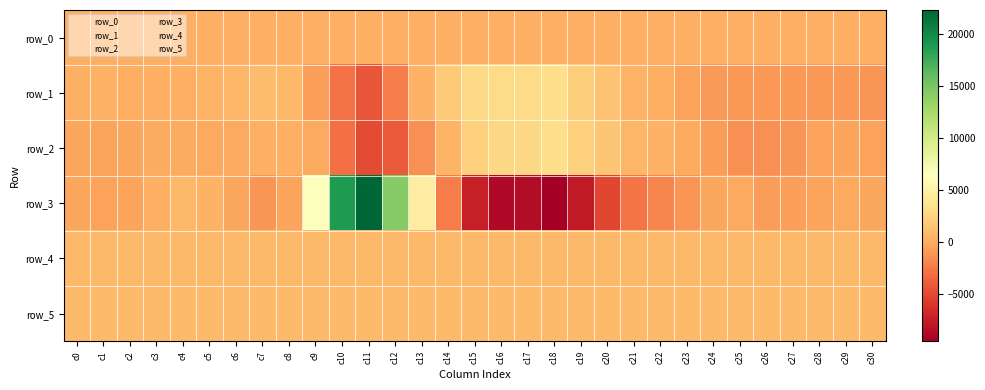

Reading left to right, list all the values displayed in this chart.

row_0: c0=172.6	c1=172.7	c2=172.7	c3=172.8	c4=172.8	c5=172.9	c6=172.9	c7=173.0	c8=173.0	c9=173.1	c10=173.1	c11=173.2	c12=173.2	c13=173.3	c14=173.3	c15=173.4	c16=173.4	c17=173.5	c18=173.5	c19=173.6	c20=173.6	c21=173.7	c22=173.7	c23=173.8	c24=173.8	c25=173.9	c26=173.9	c27=174.0	c28=174.0	c29=174.1	c30=174.1
row_1: c0=275.0	c1=345.0	c2=144.0	c3=200.0	c4=287.0	c5=423.0	c6=553.0	c7=924.0	c8=771.0	c9=-667.0	c10=-2892.0	c11=-4374.0	c12=-2314.0	c13=365.0	c14=1809.0	c15=2787.0	c16=2993.0	c17=3011.0	c18=3205.0	c19=2075.0	c20=1347.0	c21=518.0	c22=44.0	c23=-536.0	c24=-903.0	c25=-1048.0	c26=-991.0	c27=-1057.0	c28=-963.0	c29=-1031.0	c30=-1098.0
row_2: c0=-276.0	c1=-399.0	c2=-286.0	c3=33.0	c4=-76.0	c5=-124.0	c6=-181.0	c7=259.0	c8=199.0	c9=-83.0	c10=-3067.0	c11=-4908.0	c12=-4116.0	c13=-1365.0	c14=456.0	c15=2219.0	c16=2696.0	c17=2744.0	c18=3038.0	c19=2221.0	c20=1604.0	c21=634.0	c22=355.0	c23=-82.0	c24=-724.0	c25=-1331.0	c26=-1411.0	c27=-1158.0	c28=-511.0	c29=-369.0	c30=-457.0
row_3: c0=-262.0	c1=-461.0	c2=-335.0	c3=272.0	c4=733.0	c5=337.0	c6=-324.0	c7=-1086.0	c8=-439.0	c9=6611.0	c10=18874.0	c11=22317.0	c12=14311.0	c13=4609.0	c14=-2393.0	c15=-7356.0	c16=-8835.0	c17=-8592.0	c18=-9540.0	c19=-7675.0	c20=-5117.0	c21=-2813.0	c22=-1862.0	c23=-1099.0	c24=-308.0	c25=-201.0	c26=-797.0	c27=-698.0	c28=-363.0	c29=-135.0	c30=-250.0
row_4: c0=694.0	c1=693.0	c2=691.0	c3=697.0	c4=700.0	c5=699.0	c6=694.0	c7=692.0	c8=696.0	c9=698.0	c10=721.0	c11=711.0	c12=689.0	c13=677.0	c14=668.0	c15=666.0	c16=667.0	c17=673.0	c18=675.0	c19=694.0	c20=687.0	c21=686.0	c22=682.0	c23=681.0	c24=681.0	c25=680.0	c26=685.0	c27=691.0	c28=686.0	c29=685.0	c30=686.0
row_5: c0=849.0	c1=852.0	c2=857.0	c3=855.0	c4=862.0	c5=846.0	c6=849.0	c7=847.0	c8=857.0	c9=868.0	c10=878.0	c11=875.0	c12=854.0	c13=831.0	c14=822.0	c15=820.0	c16=821.0	c17=835.0	c18=830.0	c19=836.0	c20=844.0	c21=844.0	c22=847.0	c23=848.0	c24=846.0	c25=843.0	c26=843.0	c27=846.0	c28=849.0	c29=851.0	c30=853.0